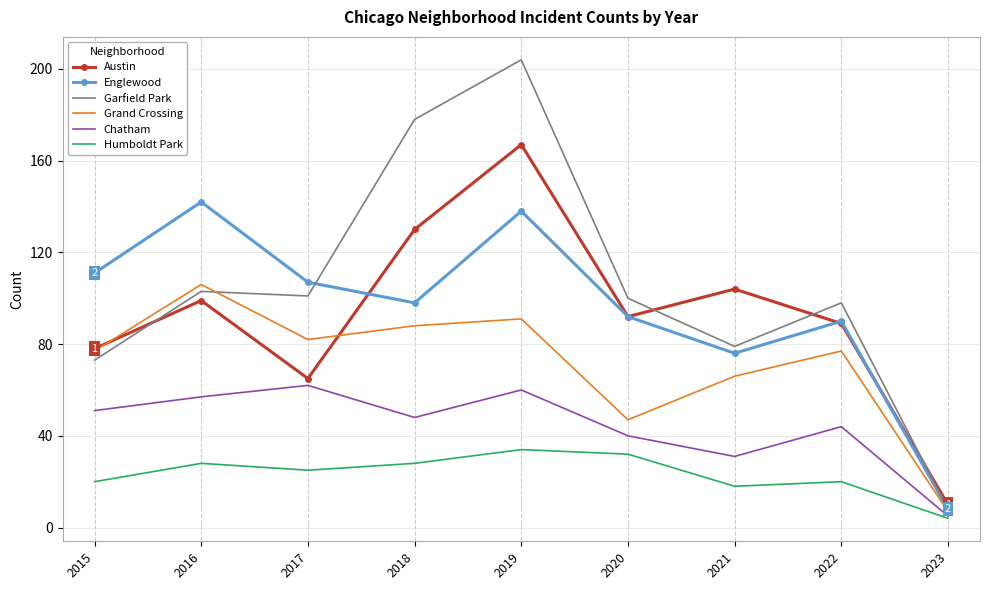

What are all the series names shown in the legend?

Austin, Englewood, Garfield Park, Grand Crossing, Chatham, Humboldt Park